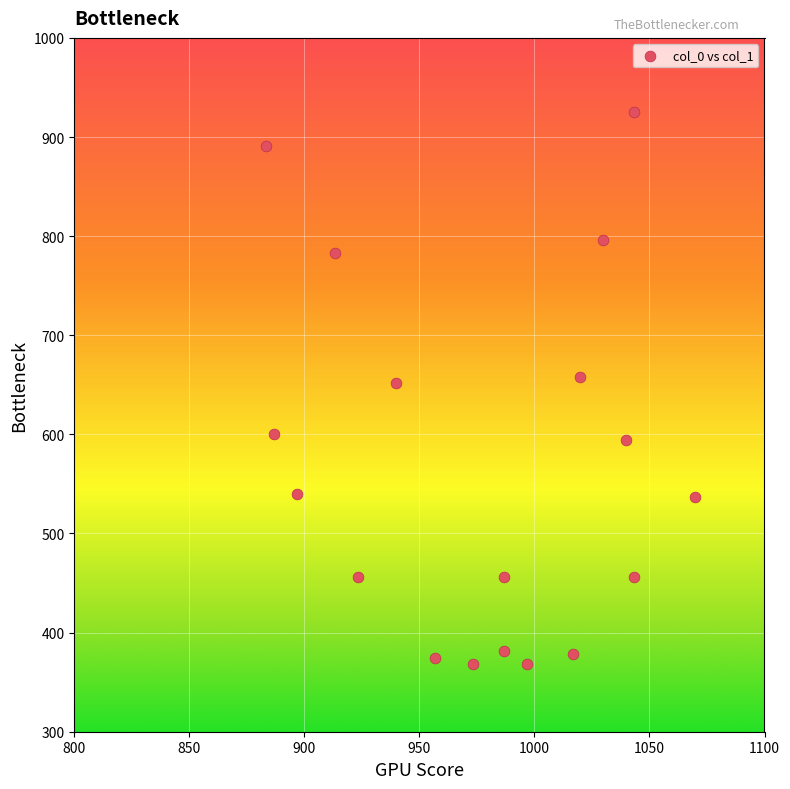

What is the range of Y values (max minus min)?

556.9